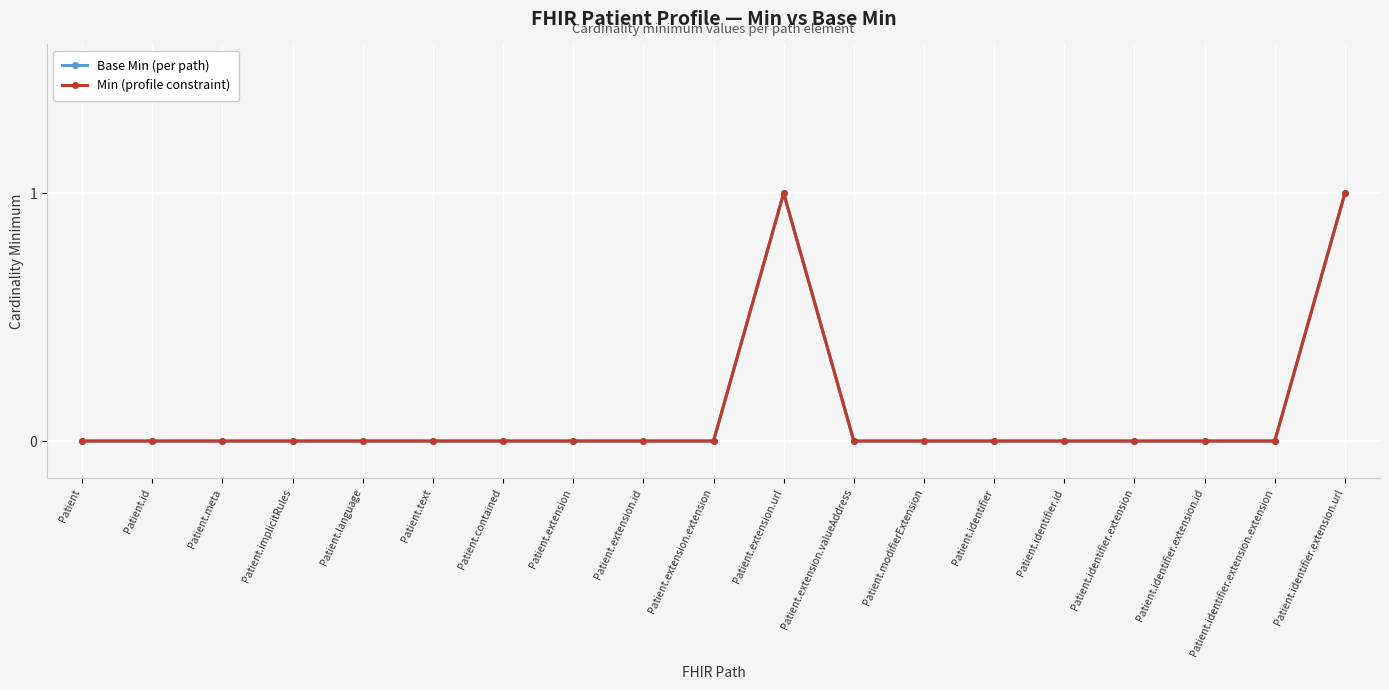

Does the chart have visible grid lines?

Yes